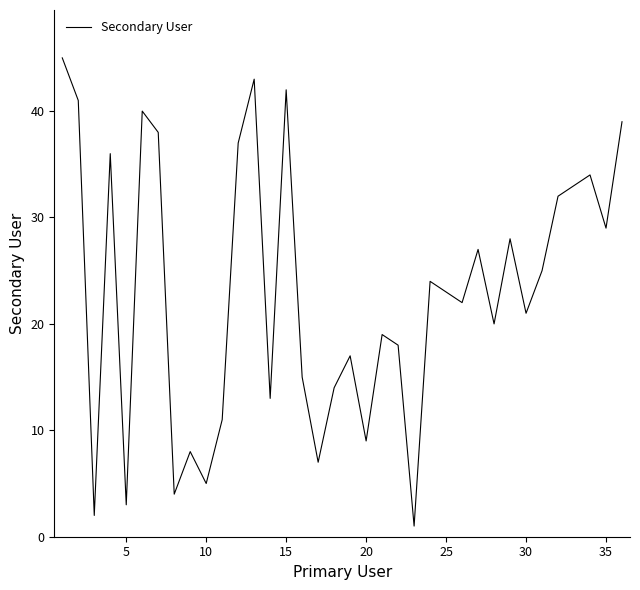

What is the difference between the maximum and minimum values?

44